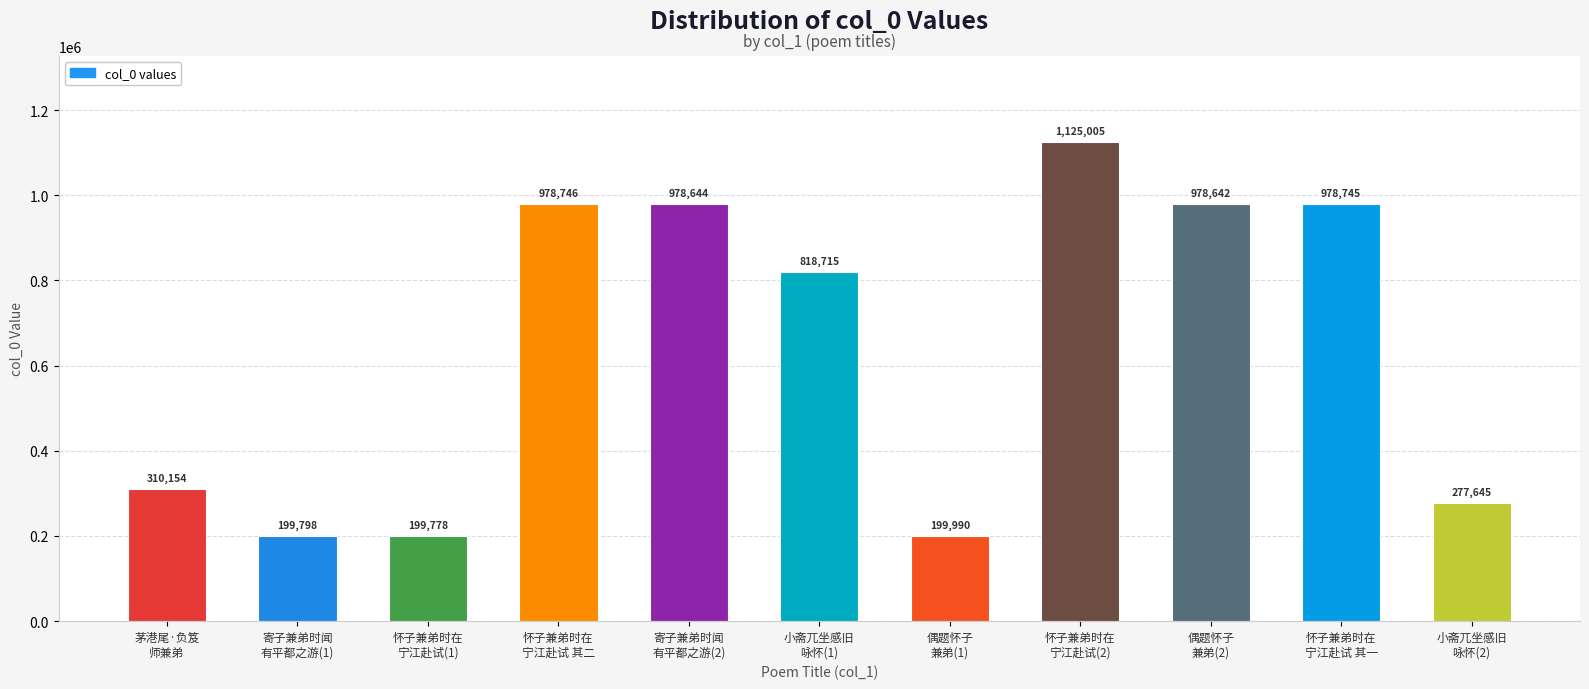

Are the bars grouped side by side (vs. stacked)?

No